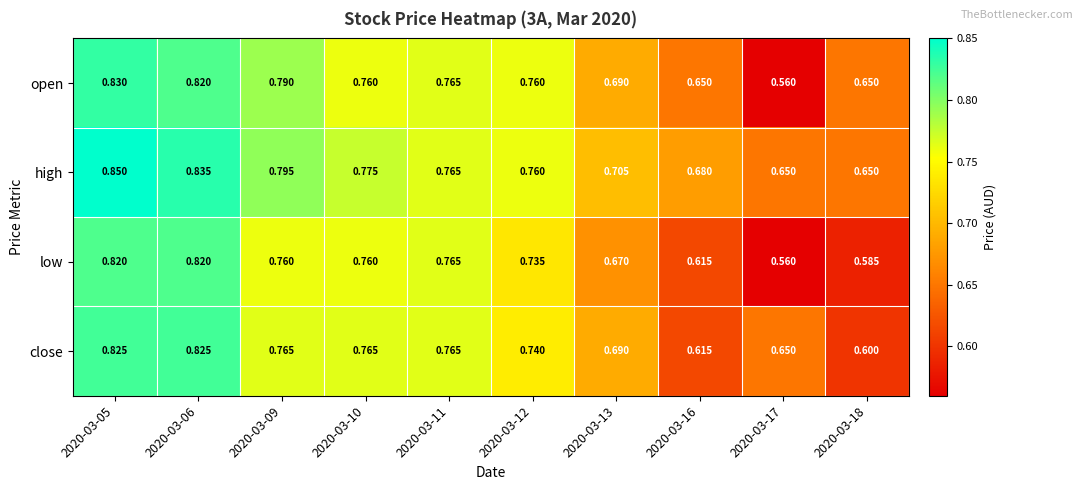

At which category does the chart reach its peak across all series?

2020-03-05